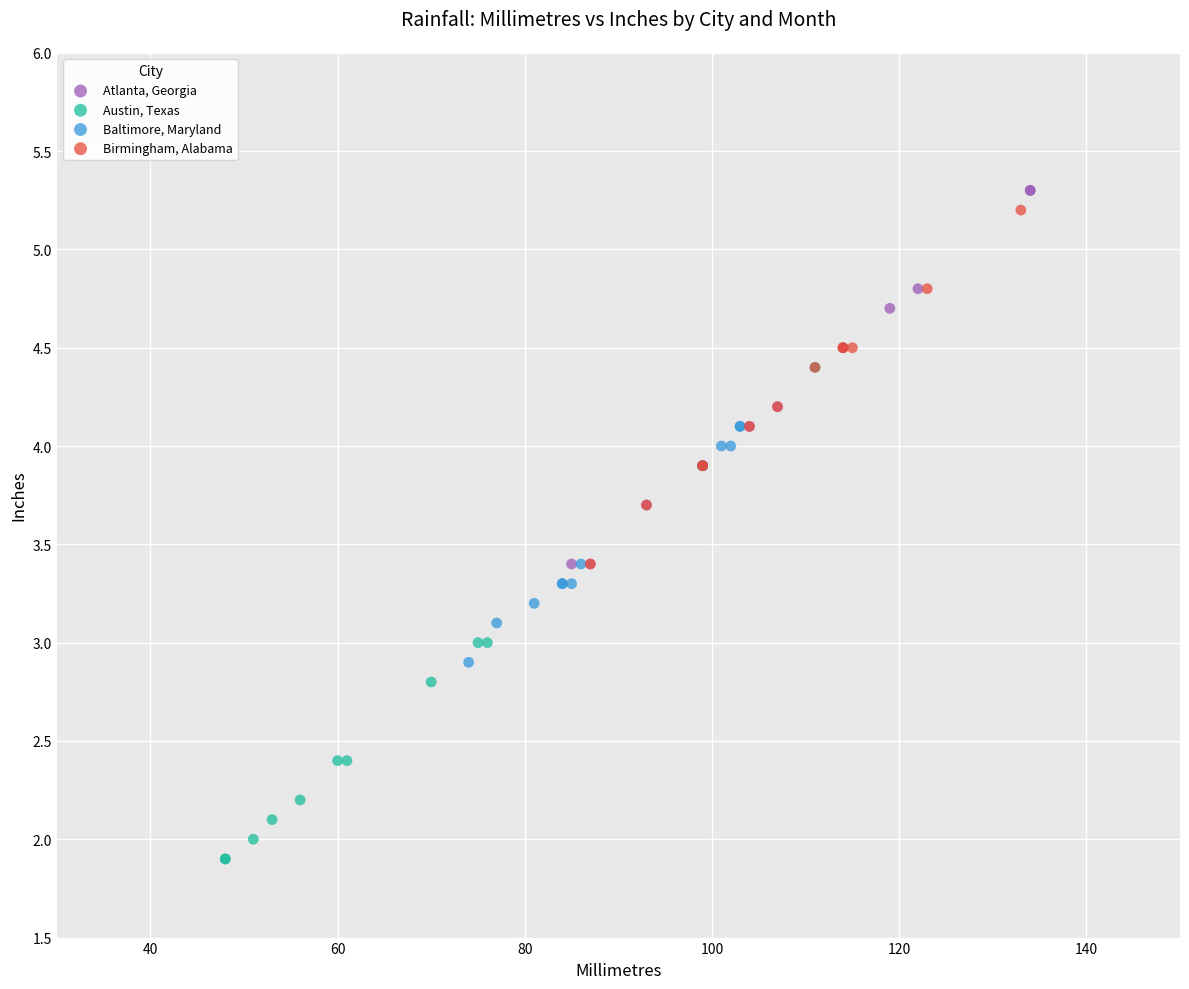

Which series contains the lowest Y value?

Austin, Texas